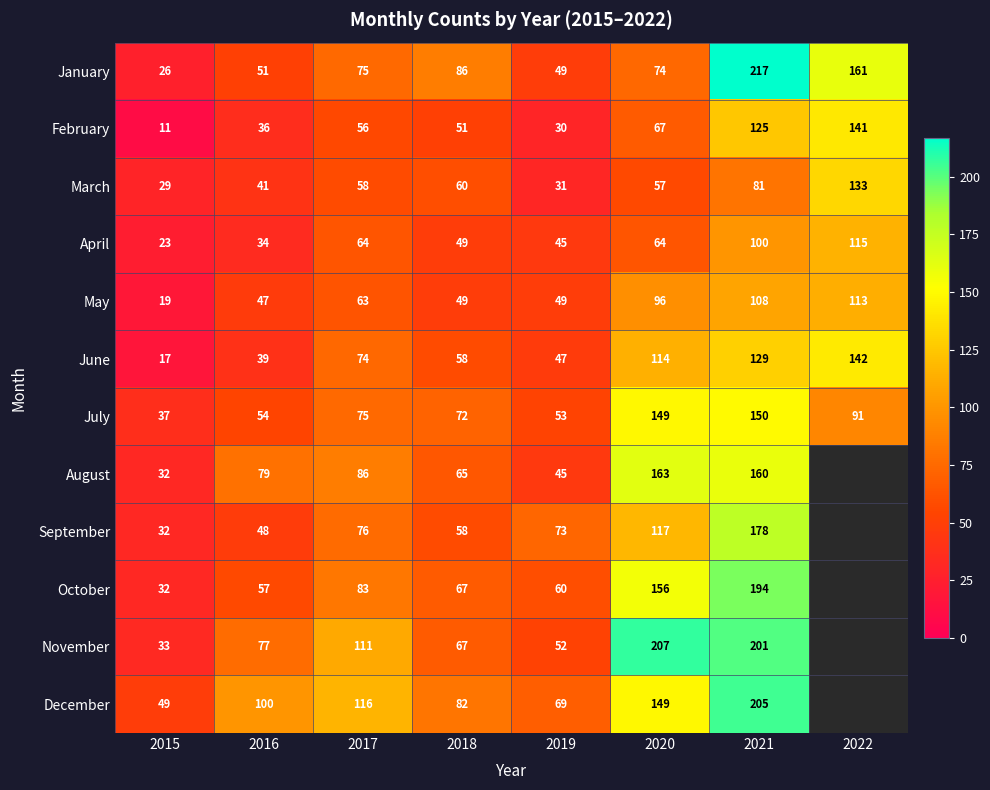

Is it true that October equals 60 at 2019?

True